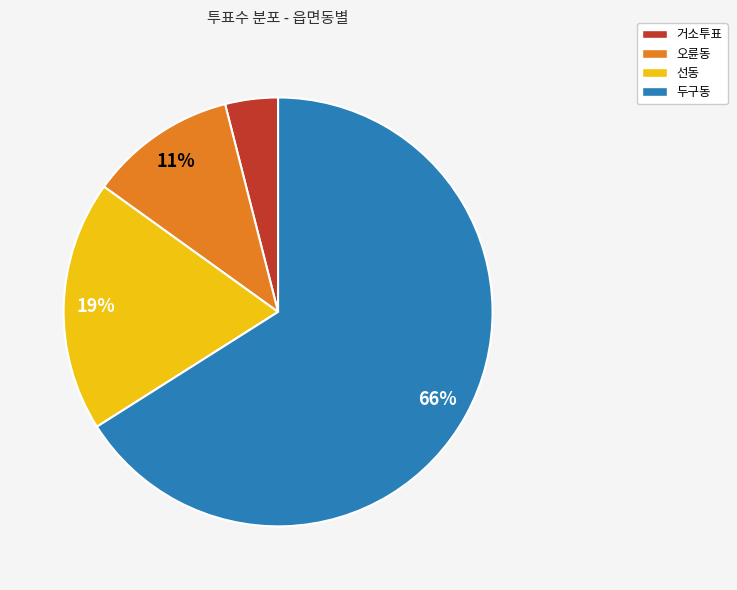

How many slices are in this pie chart?

4